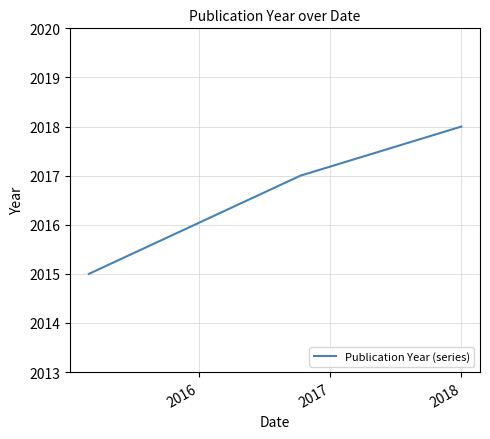

What is the average value?

2017